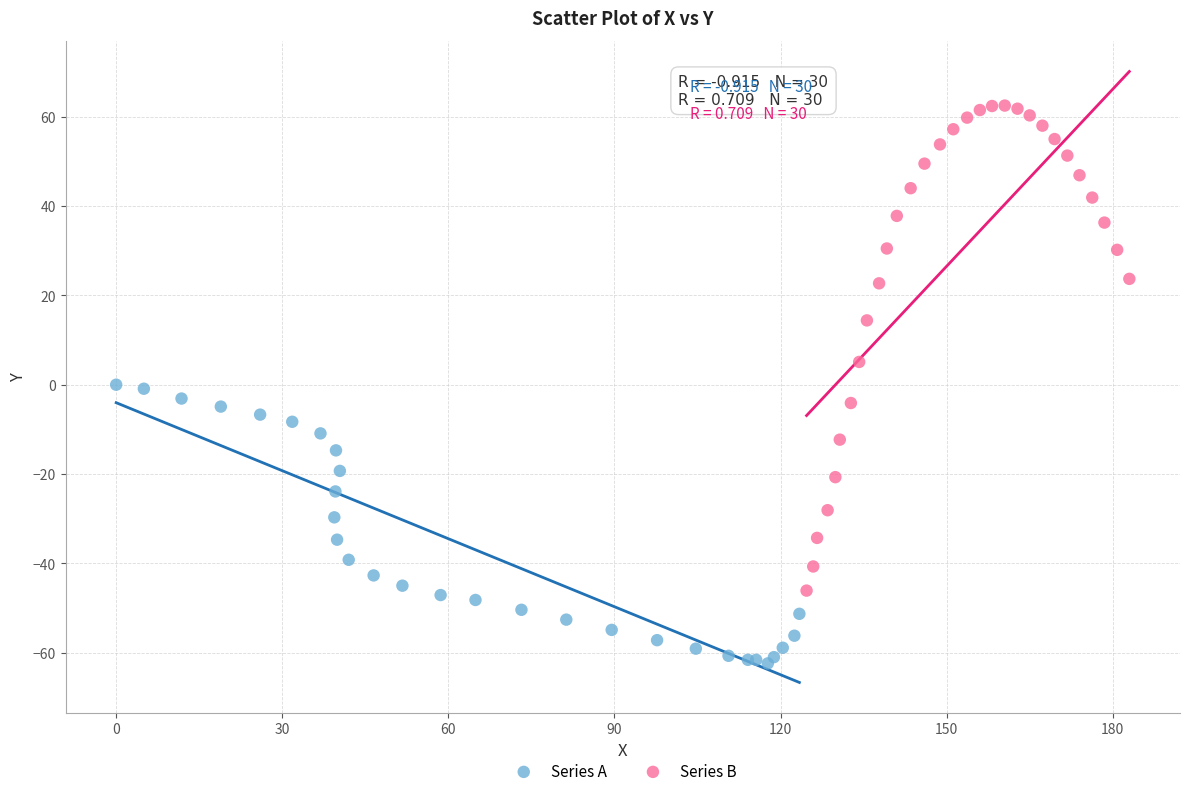

Which series has the largest Y range (max minus min)?

Series B